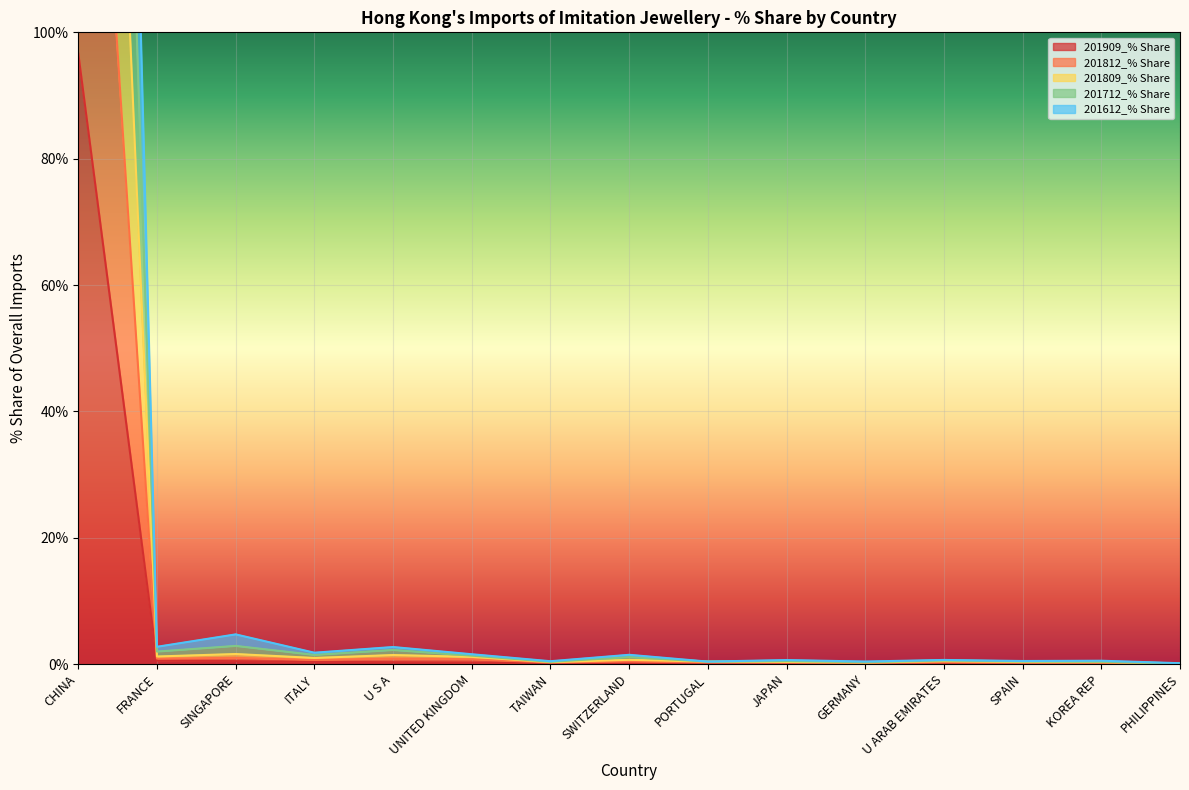

What is the difference between the highest and lowest values at UNITED KINGDOM?

1.3